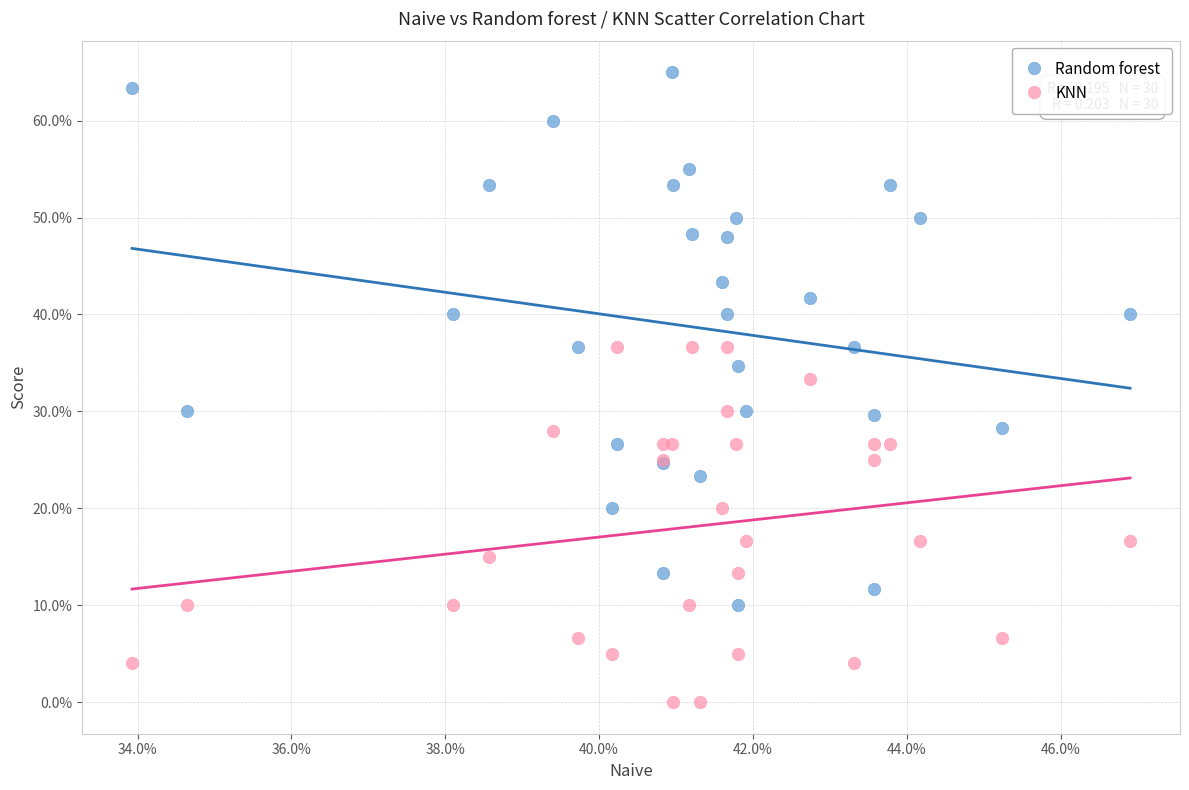

What are all the series names shown in the legend?

Random forest, KNN